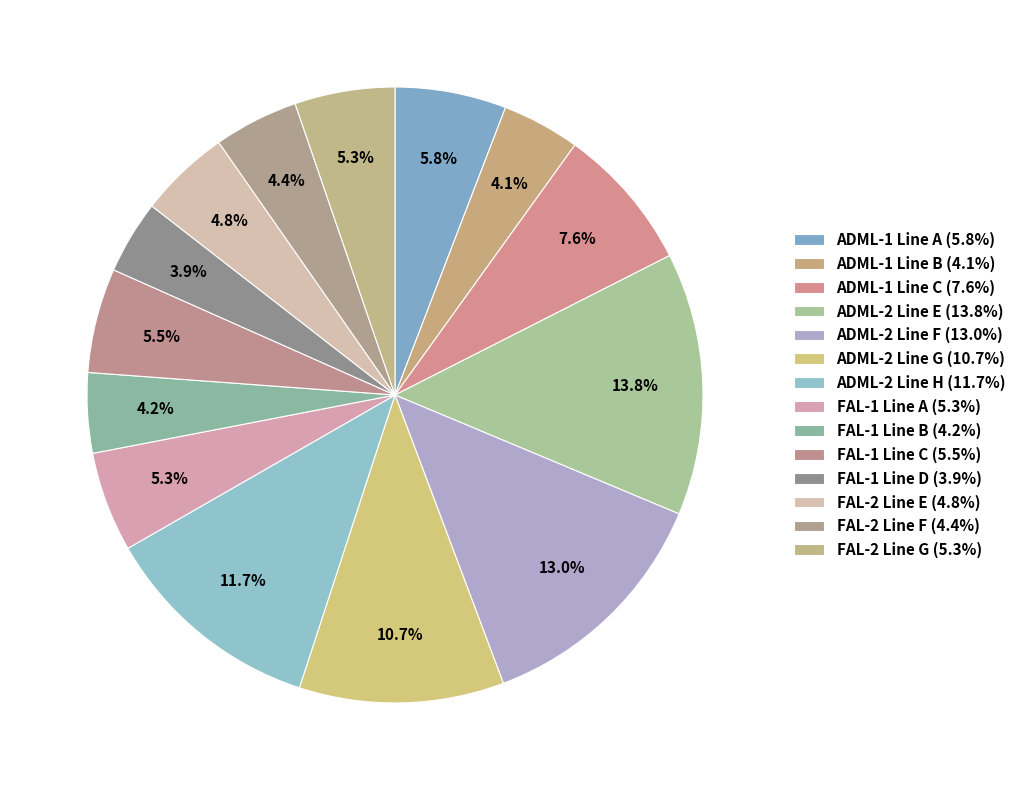

Count the number of slices in the pie.

14